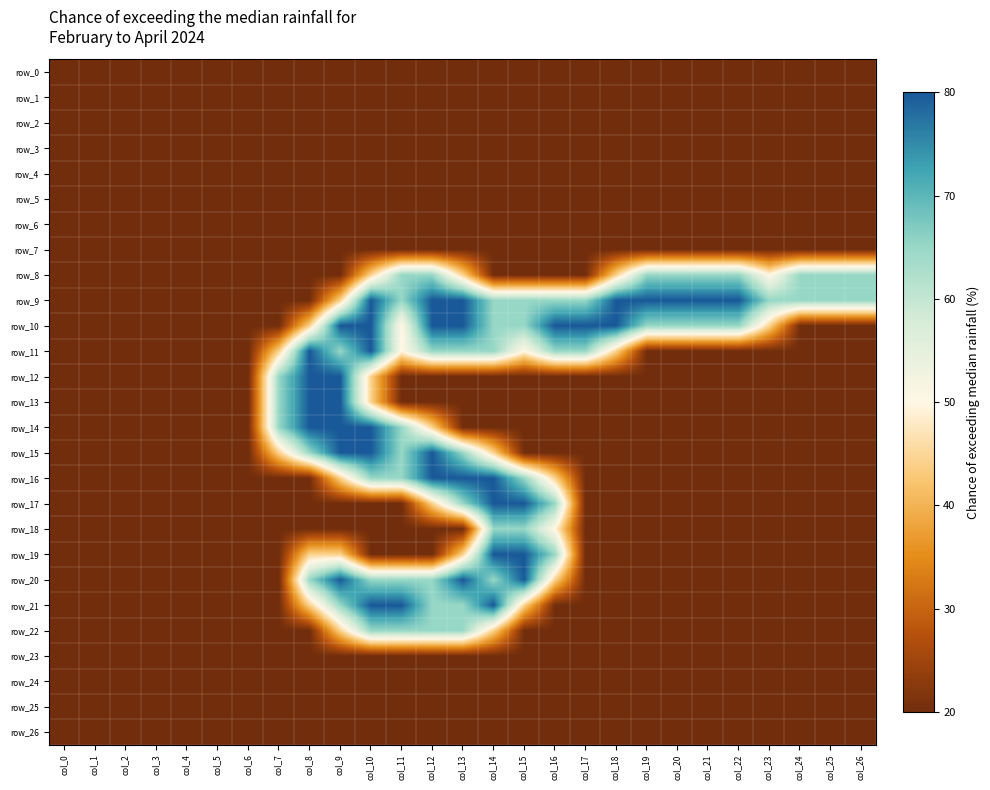

What is the average value of the row_8 series?

0.6